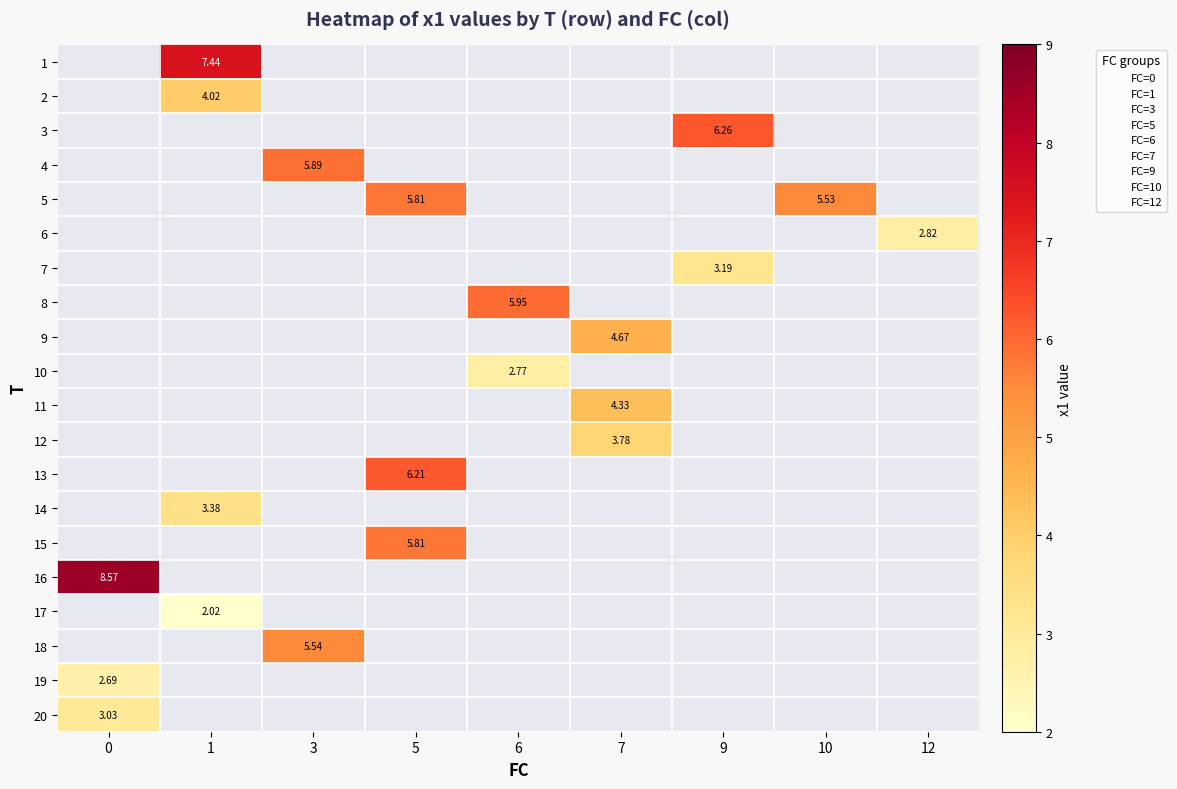

How many values in the 19 series exceed 0?

1